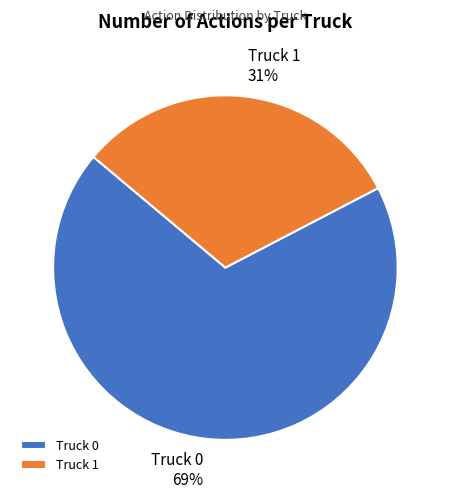

Rank the categories by value from highest to lowest.

Truck 0, Truck 1